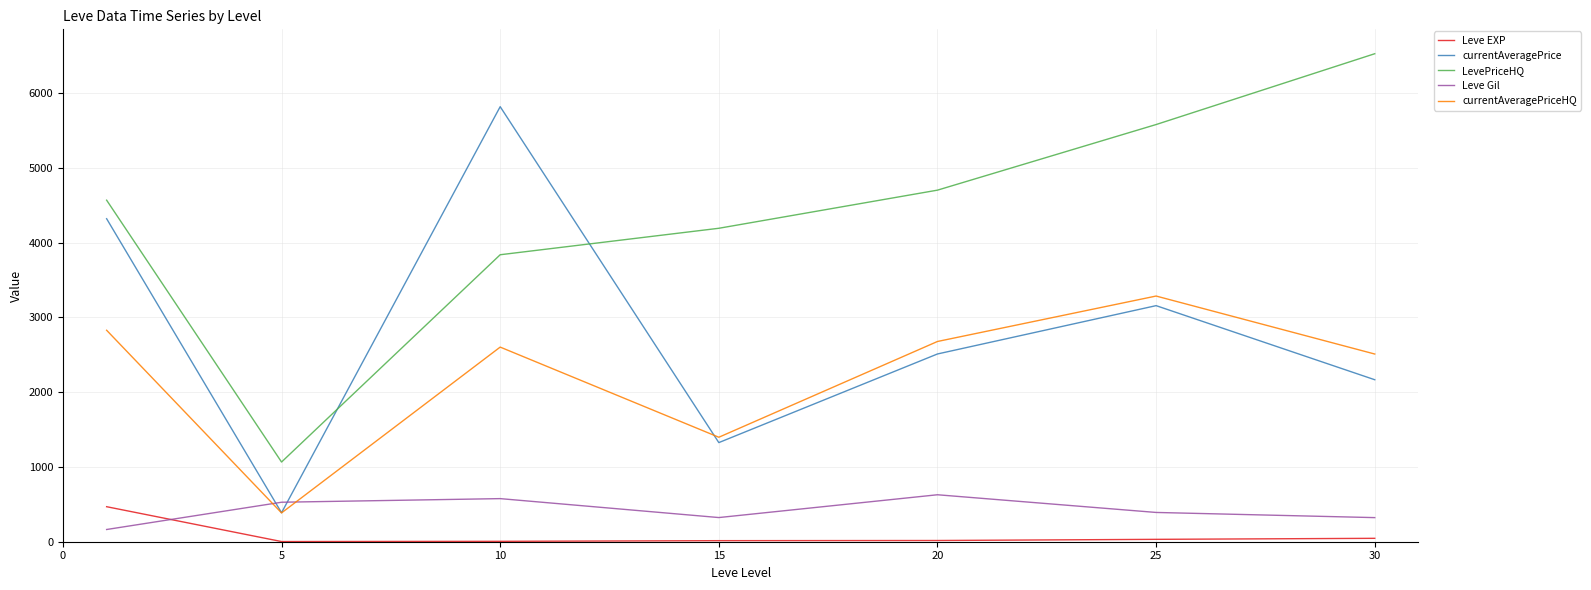

Which series has the largest total across all categories?

LevePriceHQ